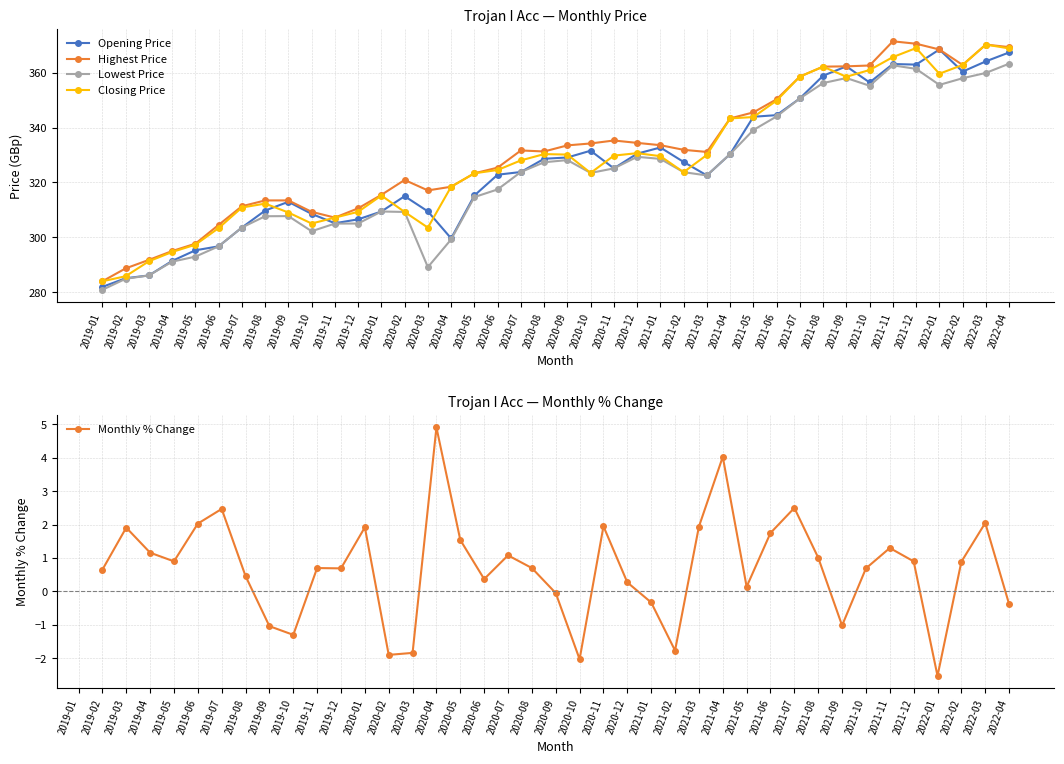

What position from the left is 2022-01?

37